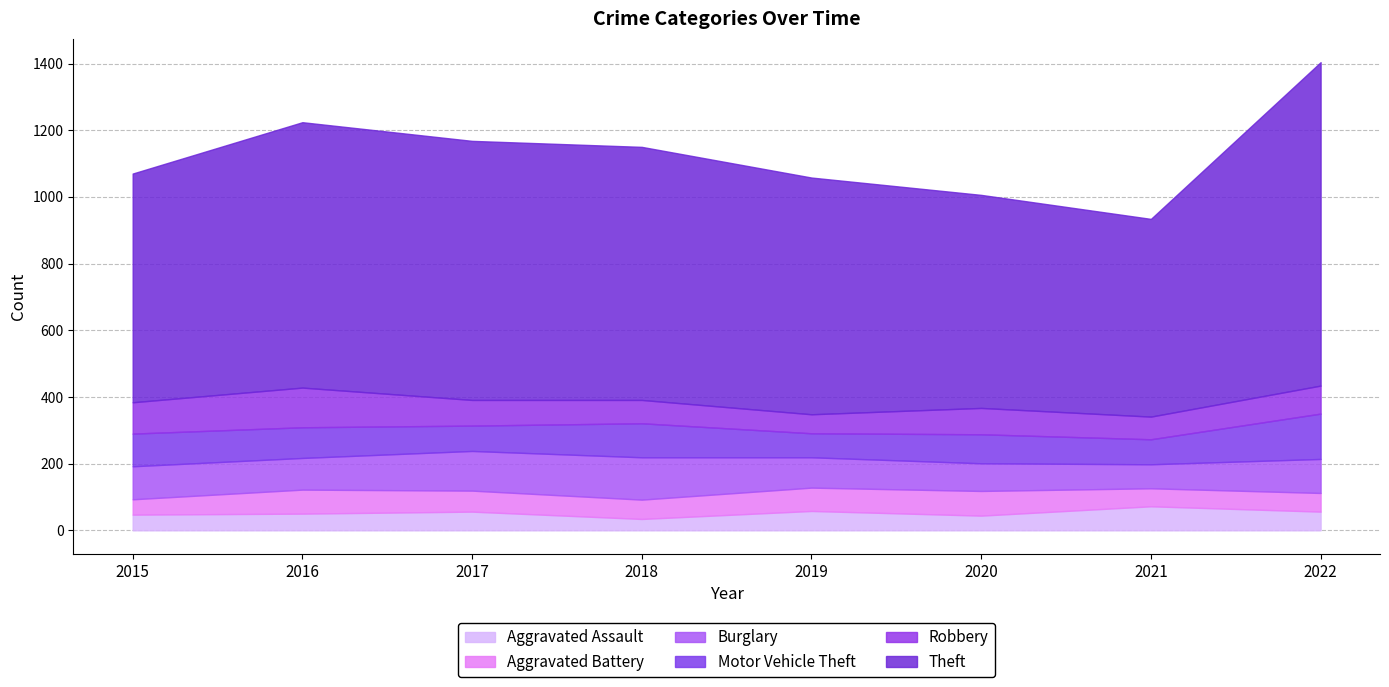

List the labels in order of Motor Vehicle Theft value, largest first.

2022, 2018, 2015, 2016, 2020, 2017, 2021, 2019